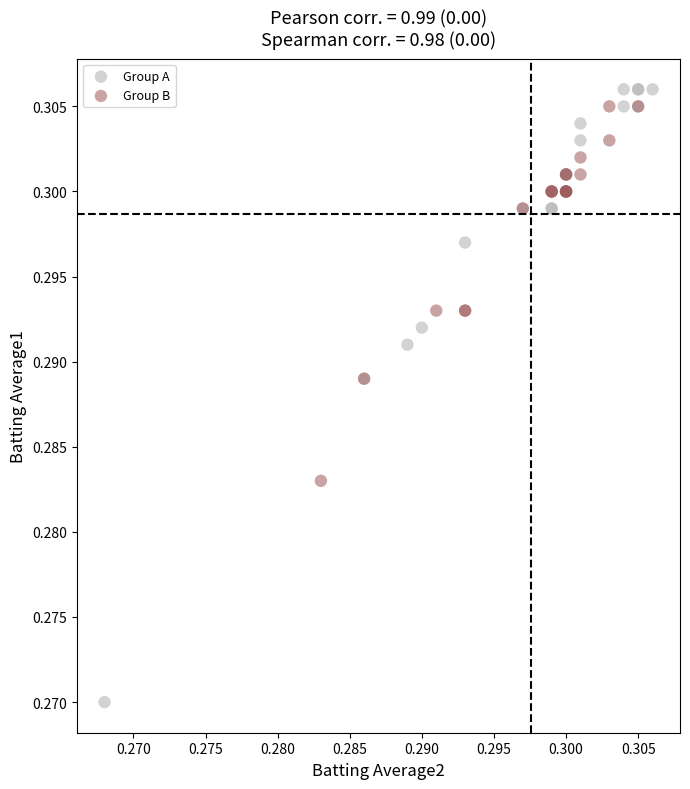

Which series has the widest spread of Y values?

Group A